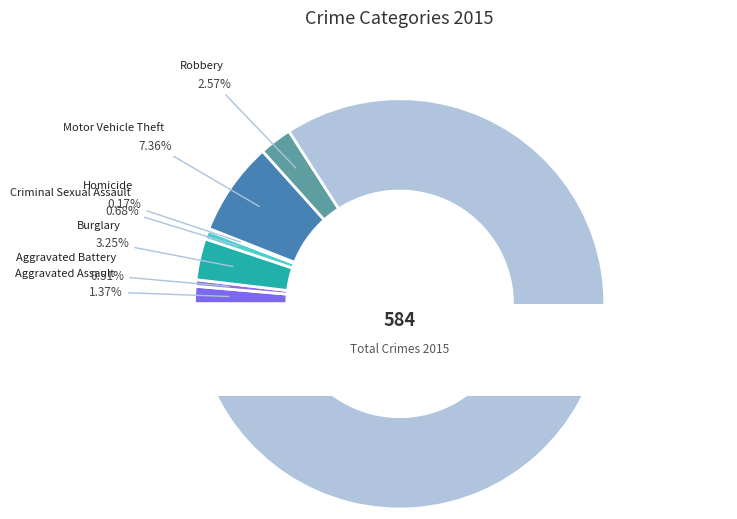

To the nearest percent, what percentage of the pie is Burglary?

3%